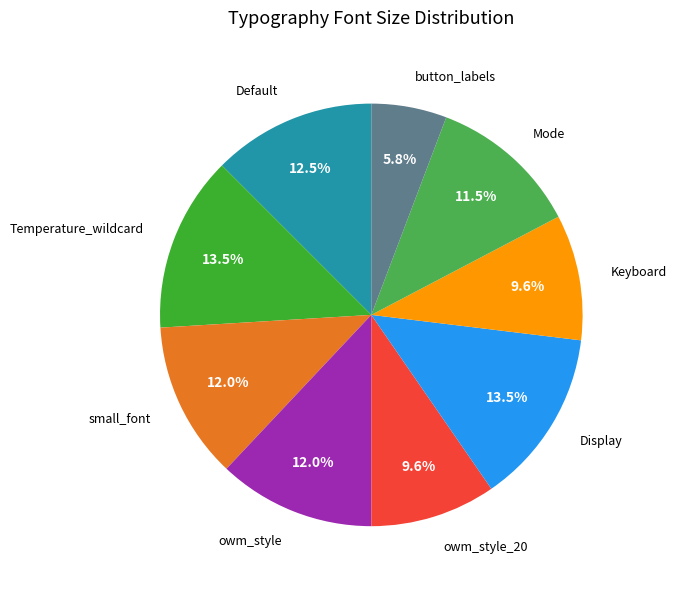

Rank the categories by value from highest to lowest.

Temperature_wildcard, Display, Default, small_font, owm_style, Mode, owm_style_20, Keyboard, button_labels